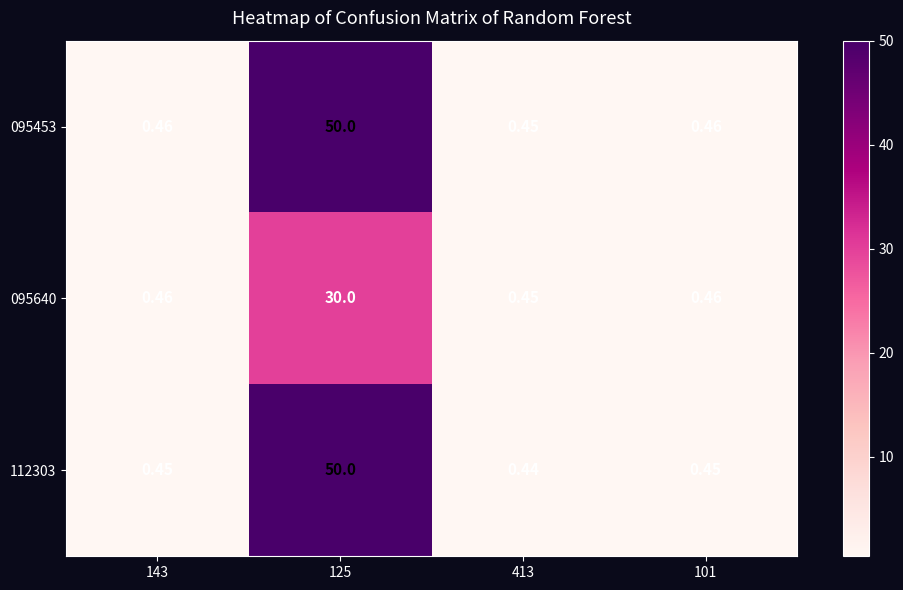

At how many categories does at least one series exceed 18?

1